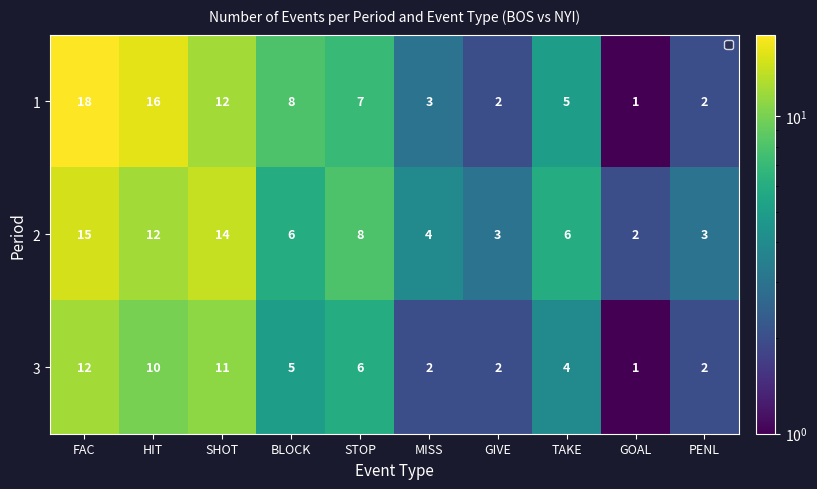

Rank the series by their maximum value, from lowest to highest.

3, 2, 1